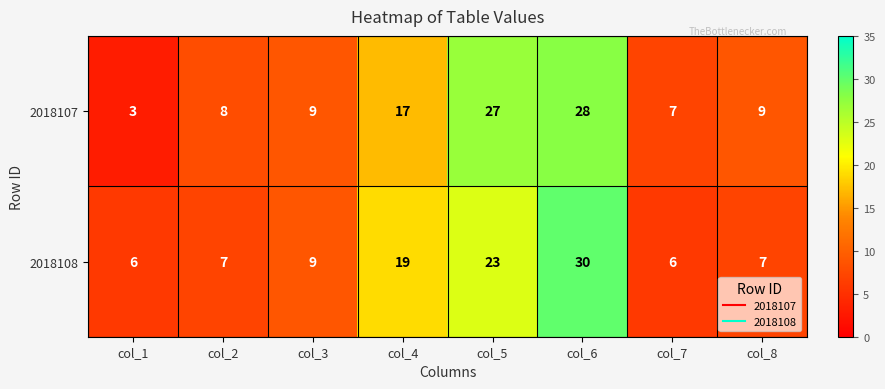

What is the sum of the 2018108 values at col_1 and col_7?

12